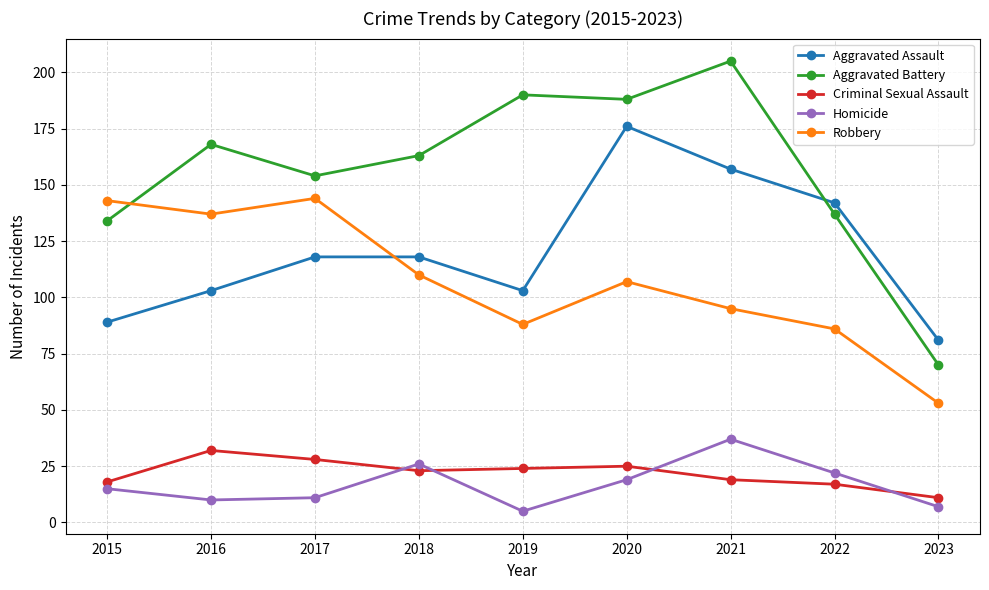

What is the approximate value of Robbery at 2022?

86